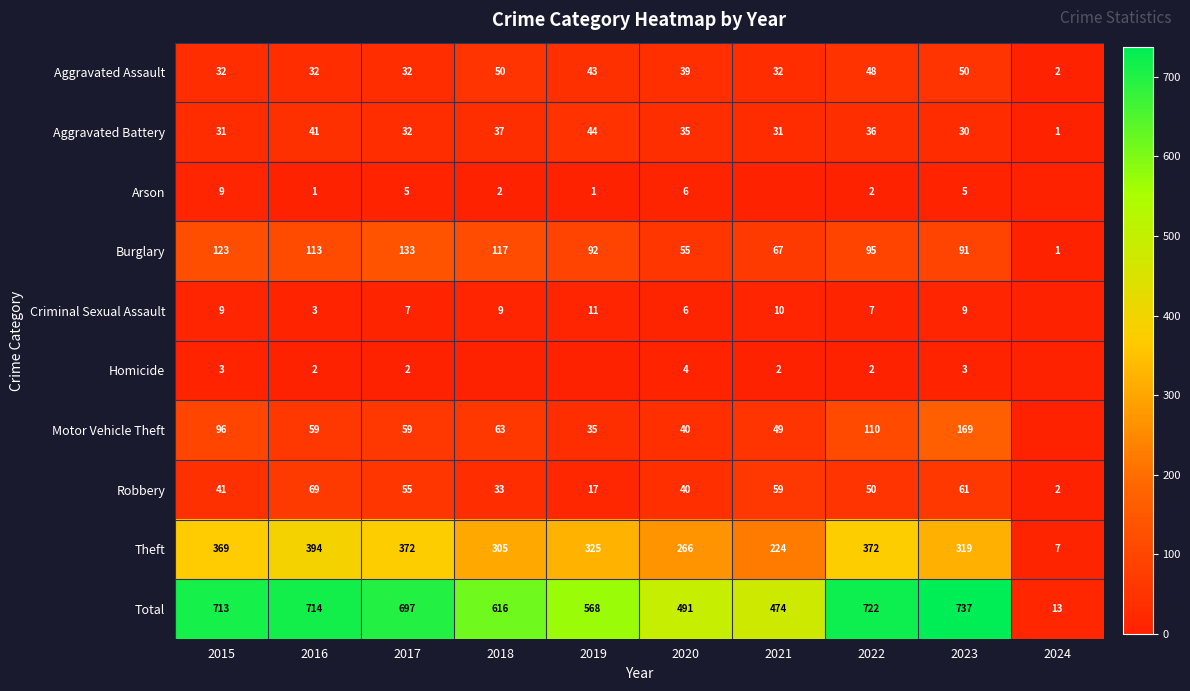

Is the value of Aggravated Battery at 2017 greater than the value of Criminal Sexual Assault at 2020?

Yes